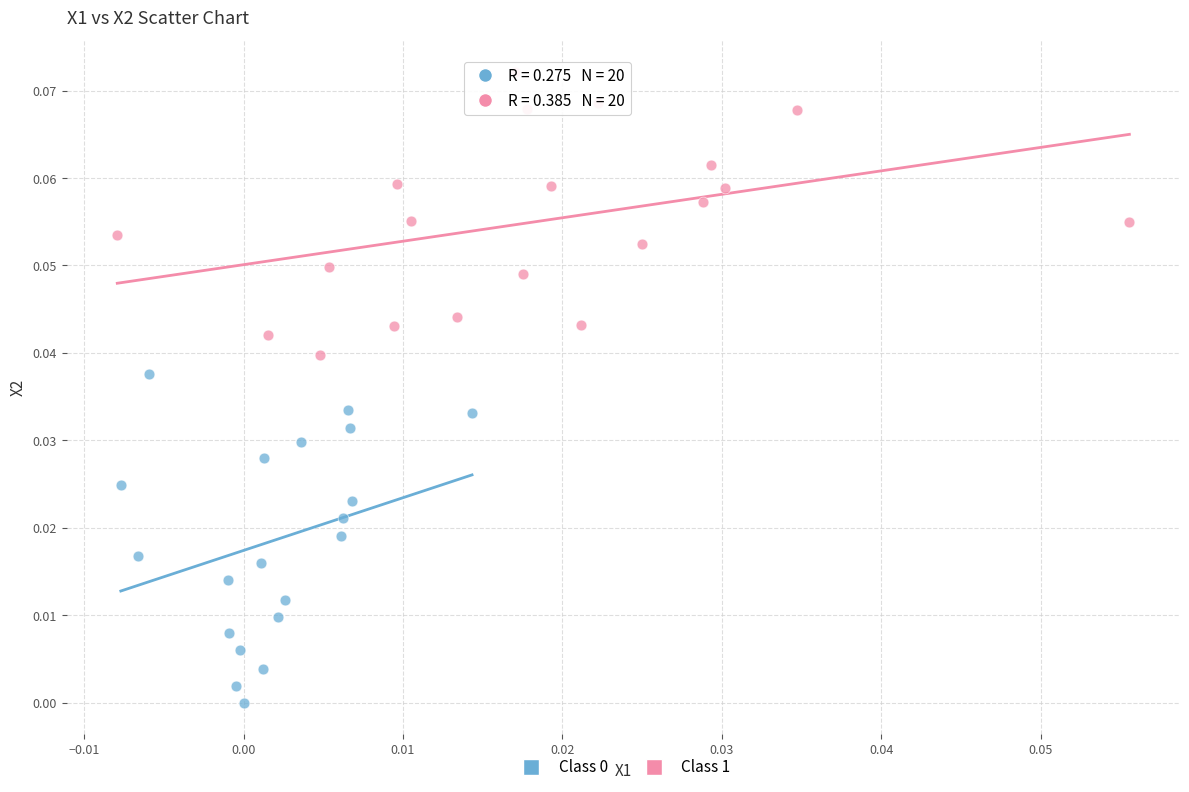

Which series reaches the maximum Y coordinate?

Class 1